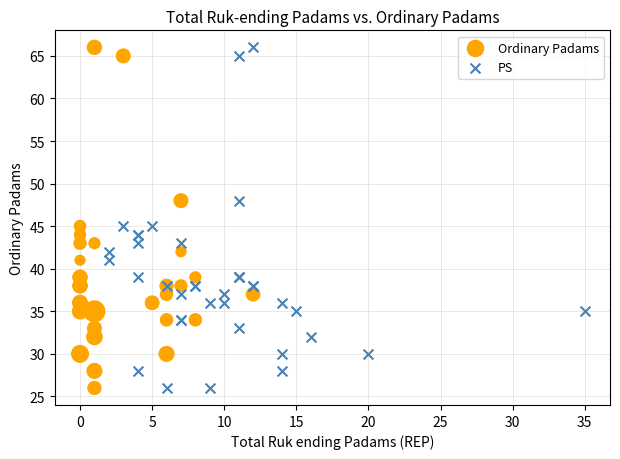

What are all the series names shown in the legend?

Ordinary Padams, PS